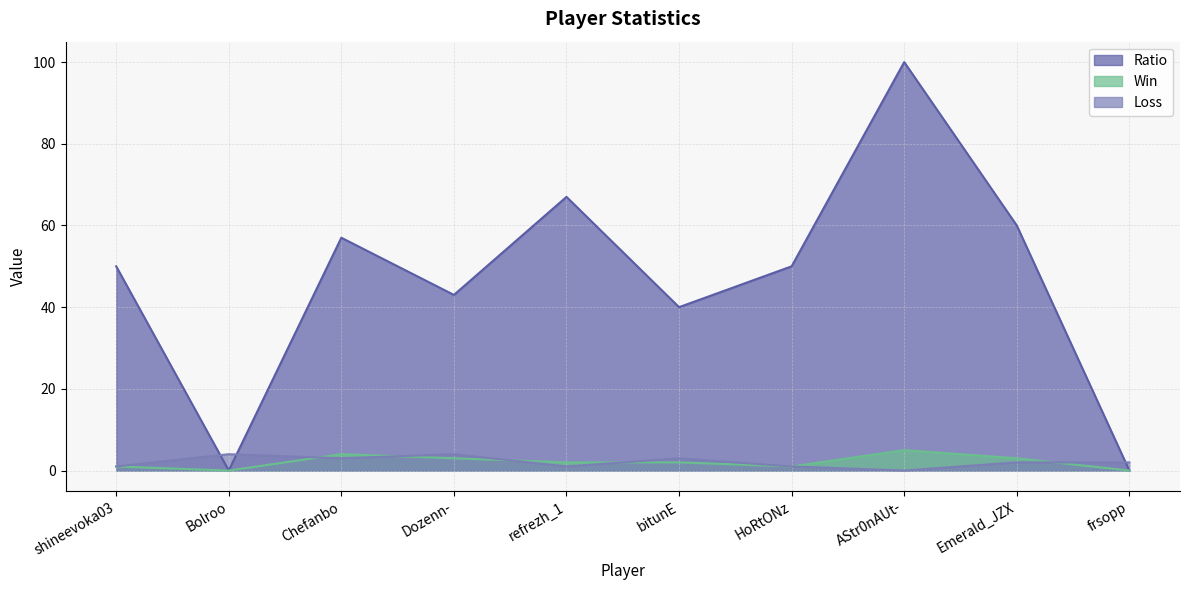

What is the difference between the maximum and minimum values in the Ratio series?

100